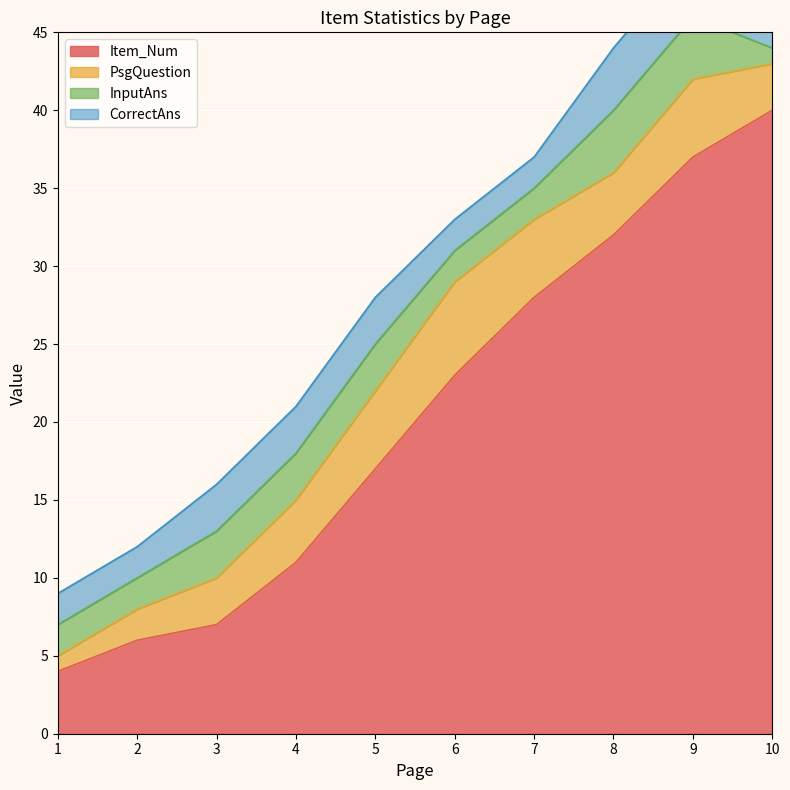

Which category has the lowest value in the CorrectAns series?

10